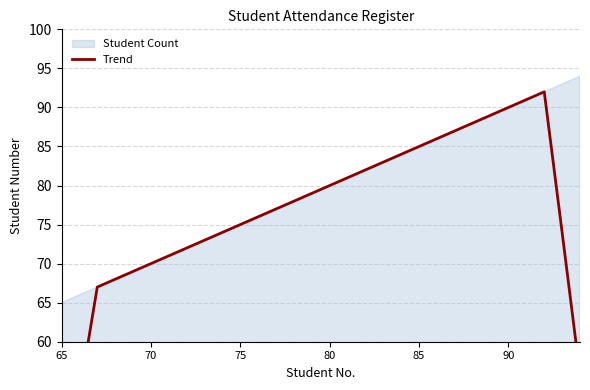

What is the minimum value shown in the chart?

39.6